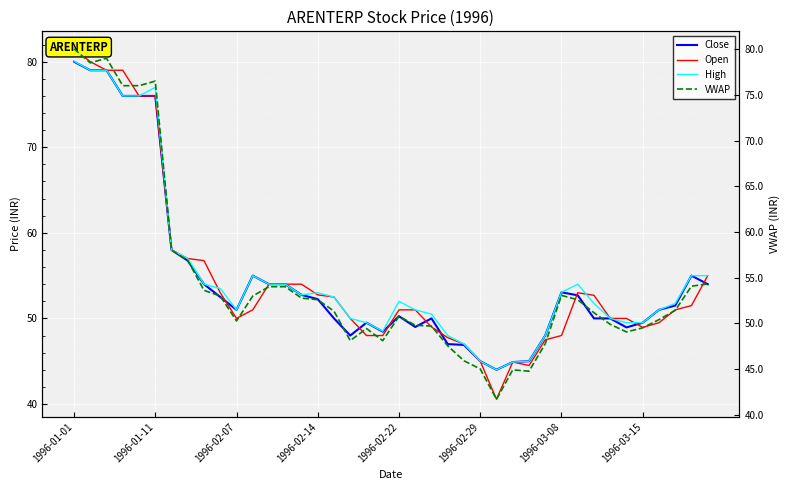

Is it true that Close equals 27.5 at 1996-02-14?

False